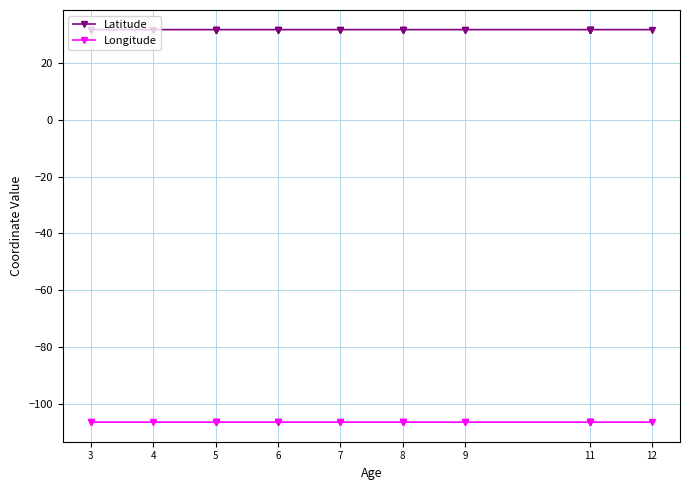

Is the value of Longitude at 9 greater than the value of Latitude at 6?

No